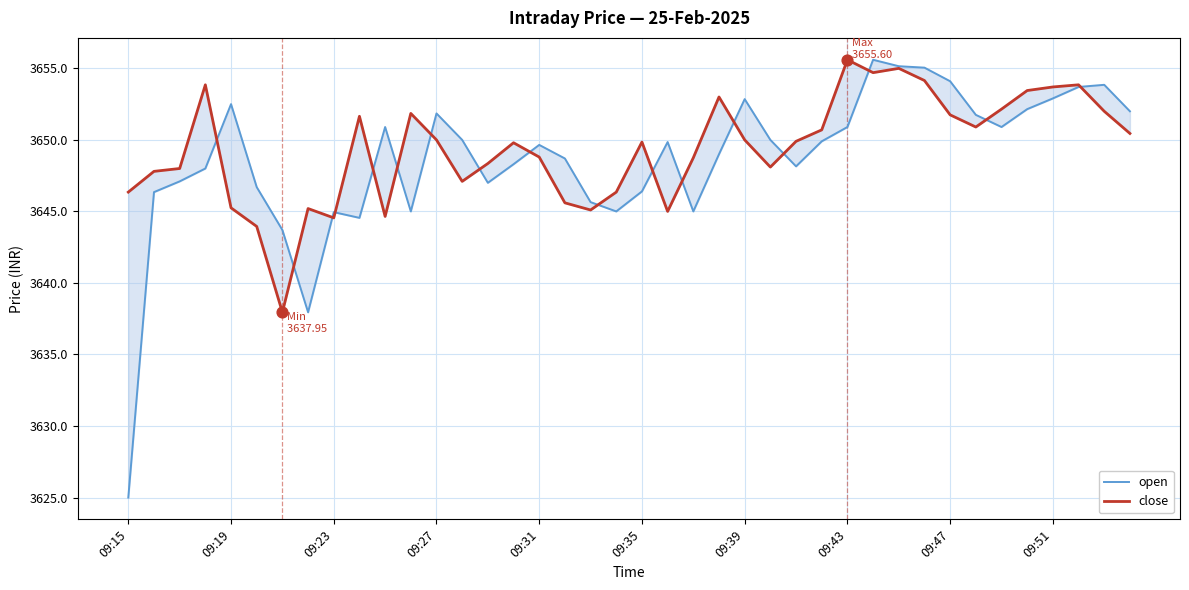

Which series has the widest spread of Y values?

open